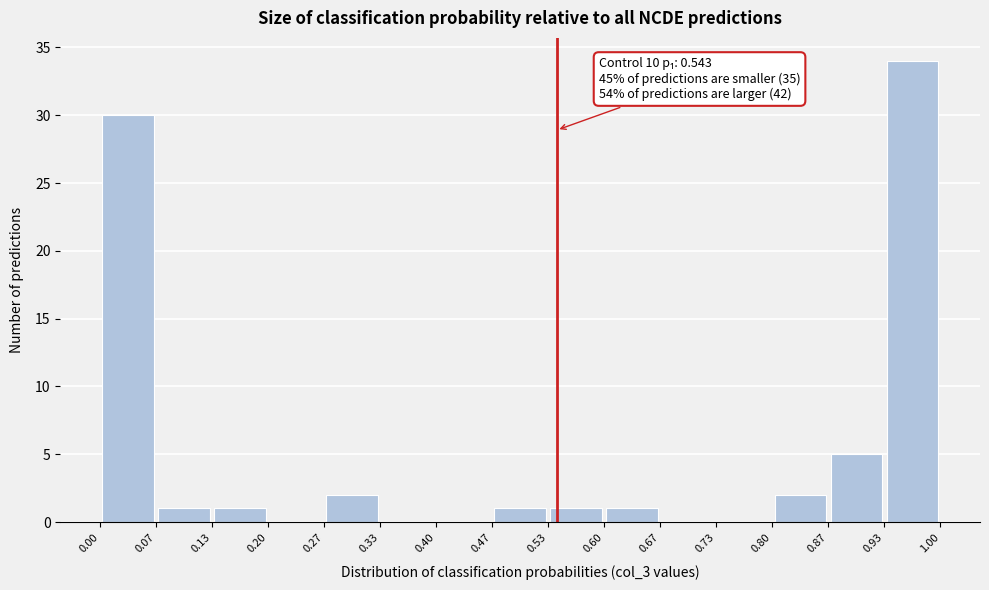

Which range on the x-axis has the tallest bar?

0.93 to 1.00